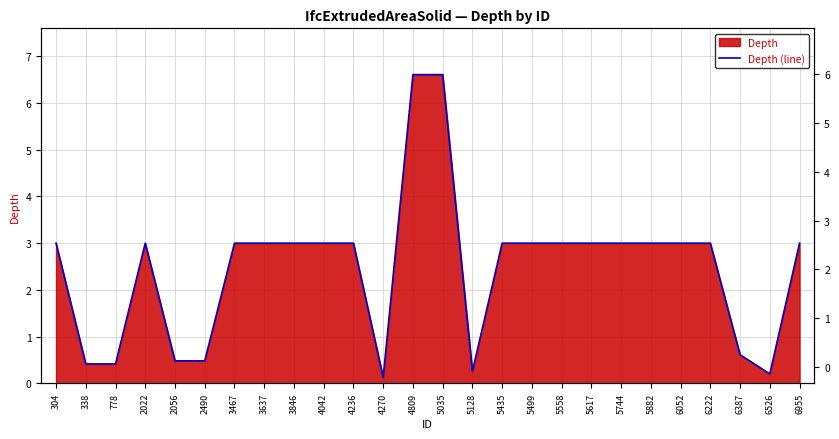

What is the value of the 9th point from the left?

3.0